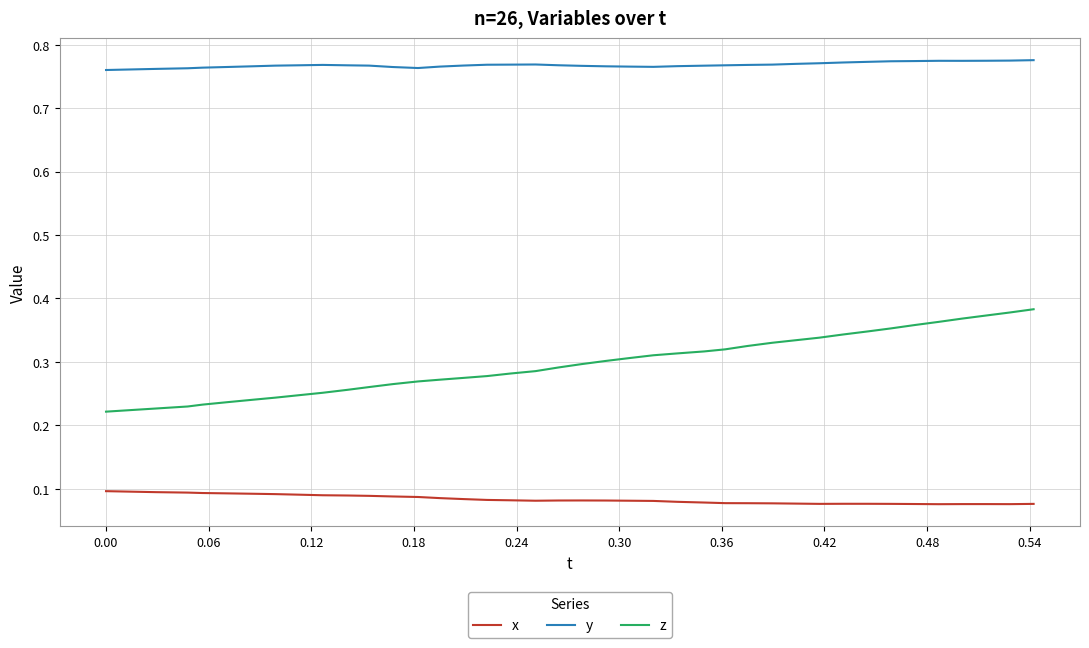

Which series has the widest spread of values?

z